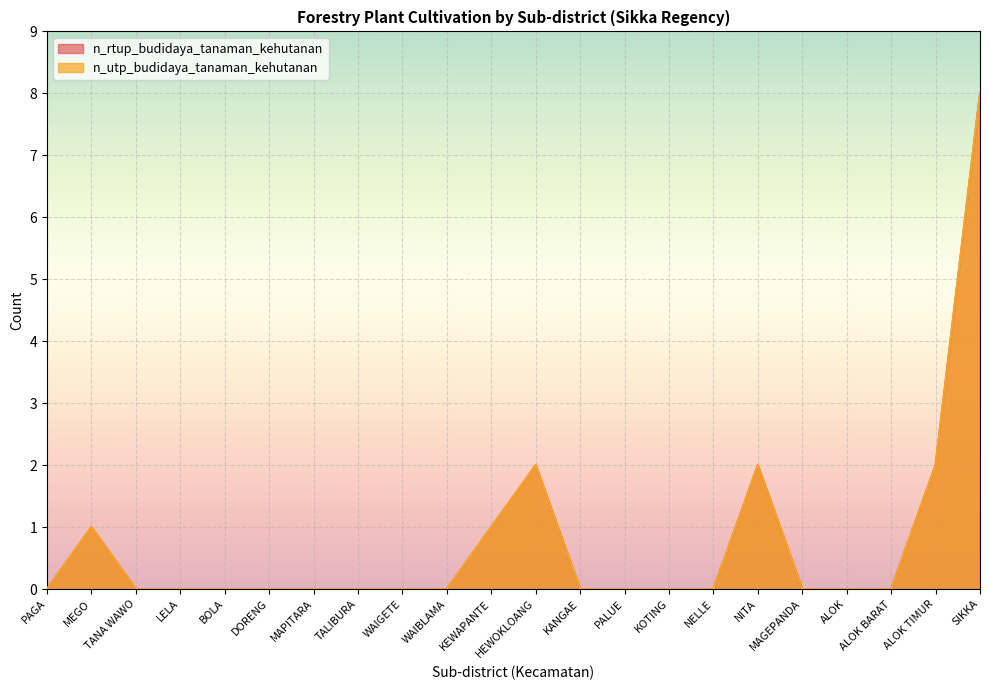

At which category does the chart reach its peak across all series?

SIKKA